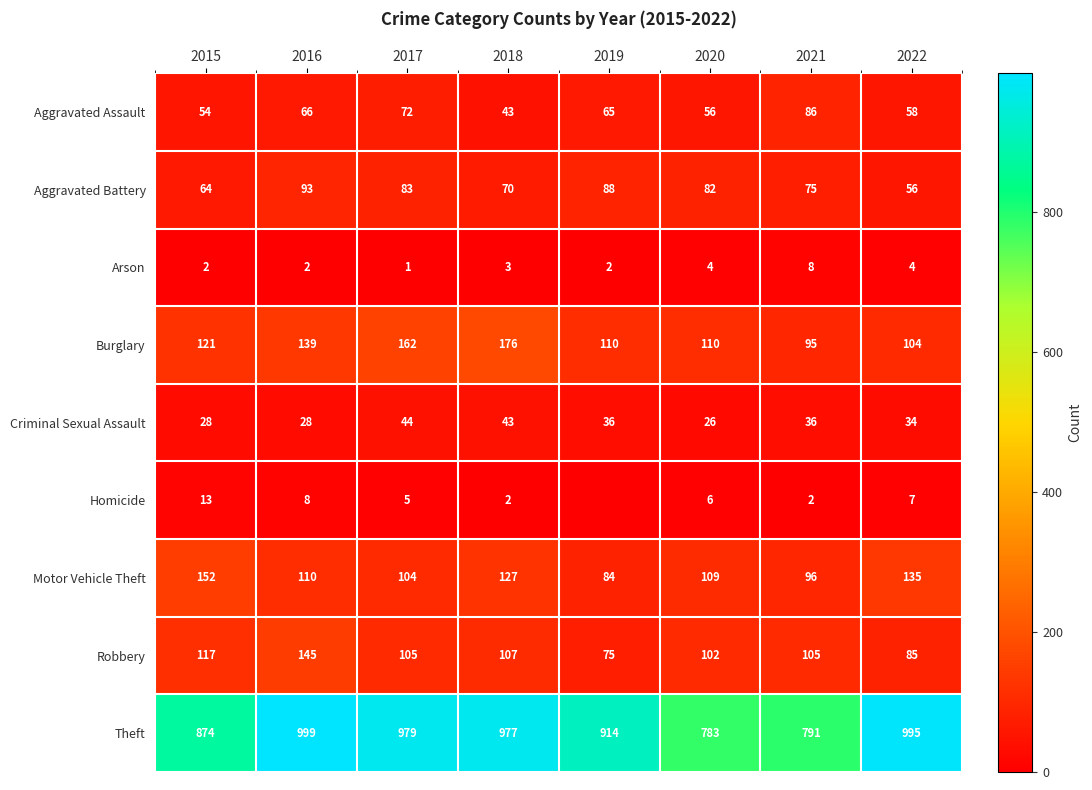

What is the sum of the Criminal Sexual Assault values at 2021 and 2020?

62